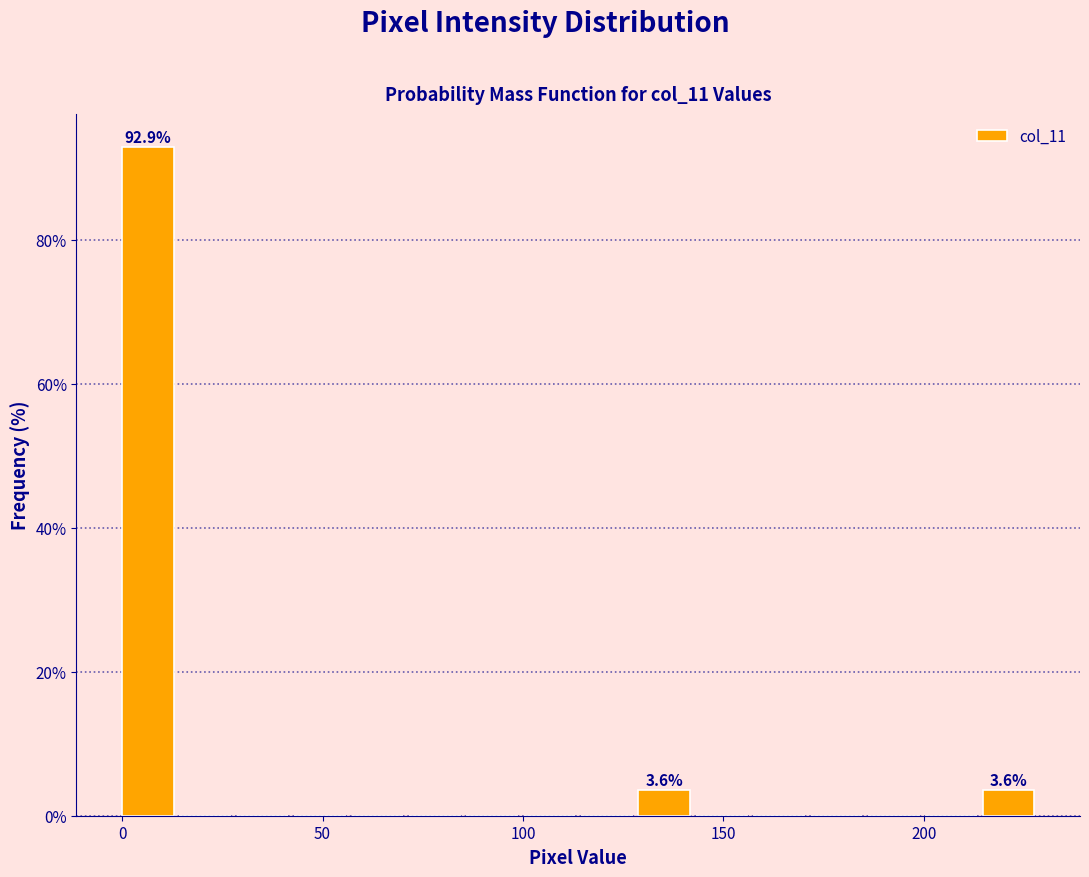

Around what value on the x-axis is the tallest bar? Give the approximate position of its centre, as read against the axis.

5